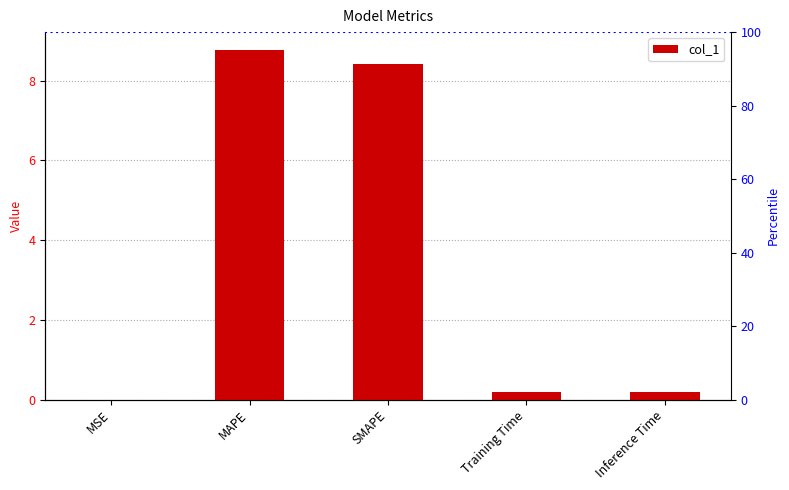

What is the value of the 5th bar from the left?

0.2